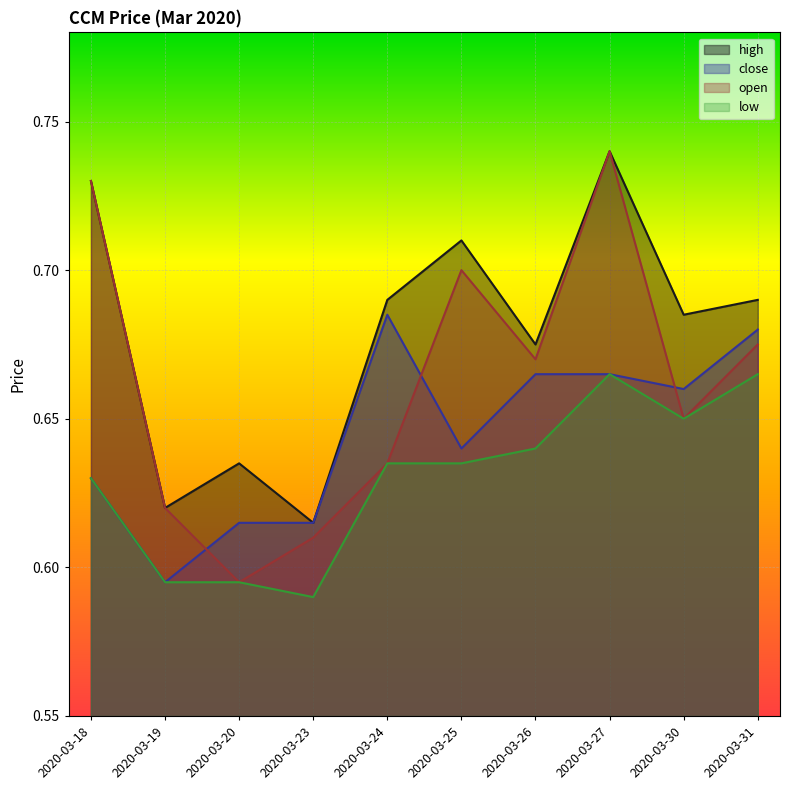

How many close values are between 0 and 1?

10